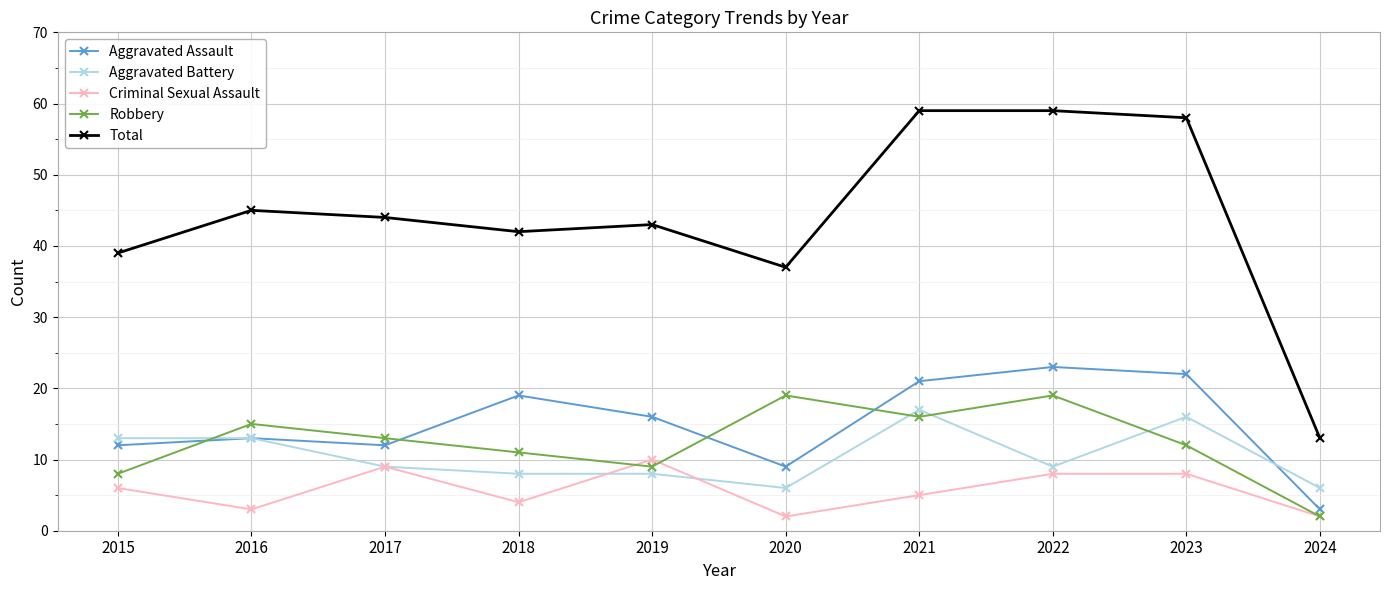

How many data points in Aggravated Assault are less than 16?

5